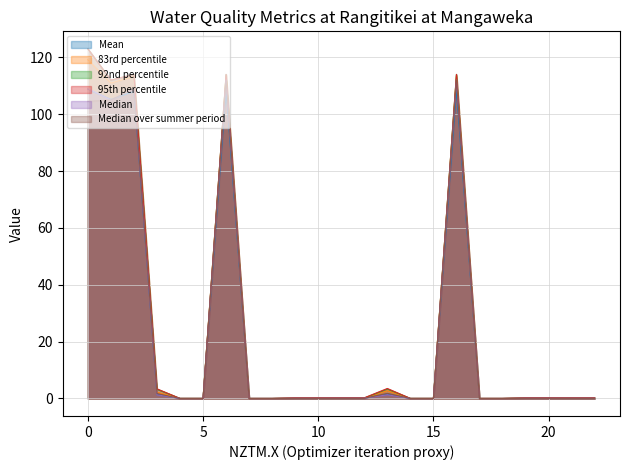

What is the total value across all series at 14?

0.1